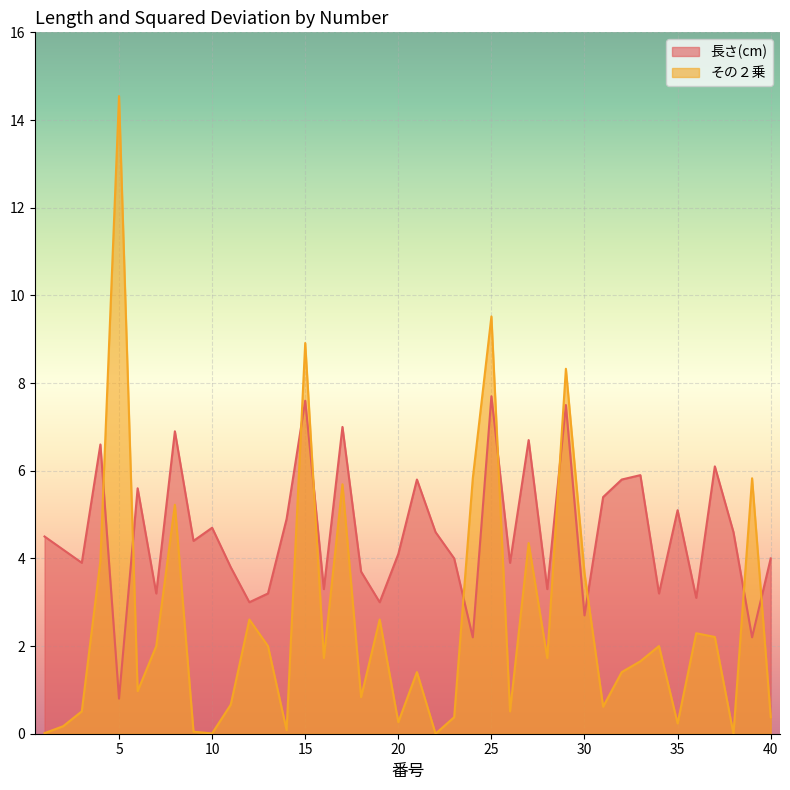

How many times do 長さ(cm) and その２乗 cross each other?

10